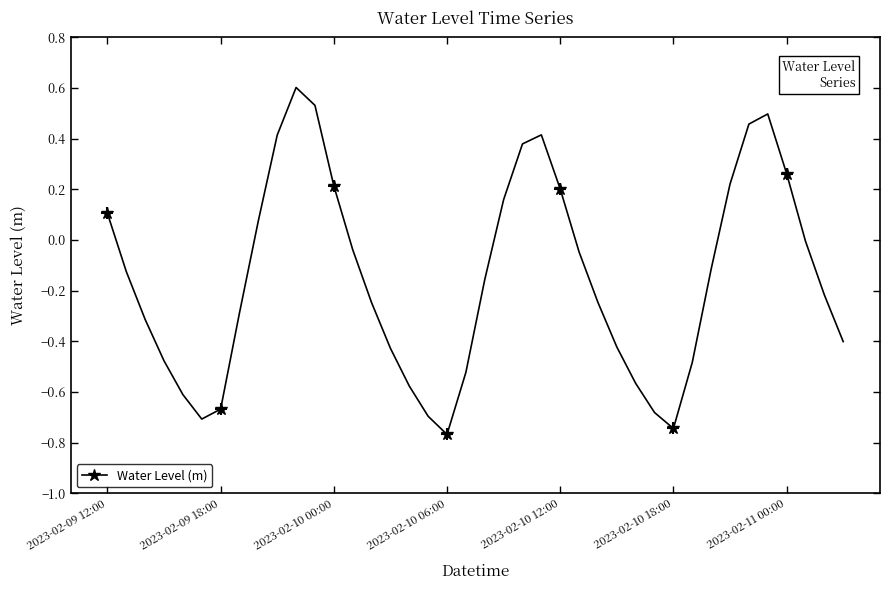

Reading left to right, what are all the values shown in this chart?

0.1	-0.1	-0.3	-0.5	-0.6	-0.7	-0.7	-0.3	0.1	0.4	0.6	0.5	0.2	-0.0	-0.2	-0.4	-0.6	-0.7	-0.8	-0.5	-0.2	0.2	0.4	0.4	0.2	-0.0	-0.2	-0.4	-0.6	-0.7	-0.7	-0.5	-0.1	0.2	0.5	0.5	0.3	-0.0	-0.2	-0.4